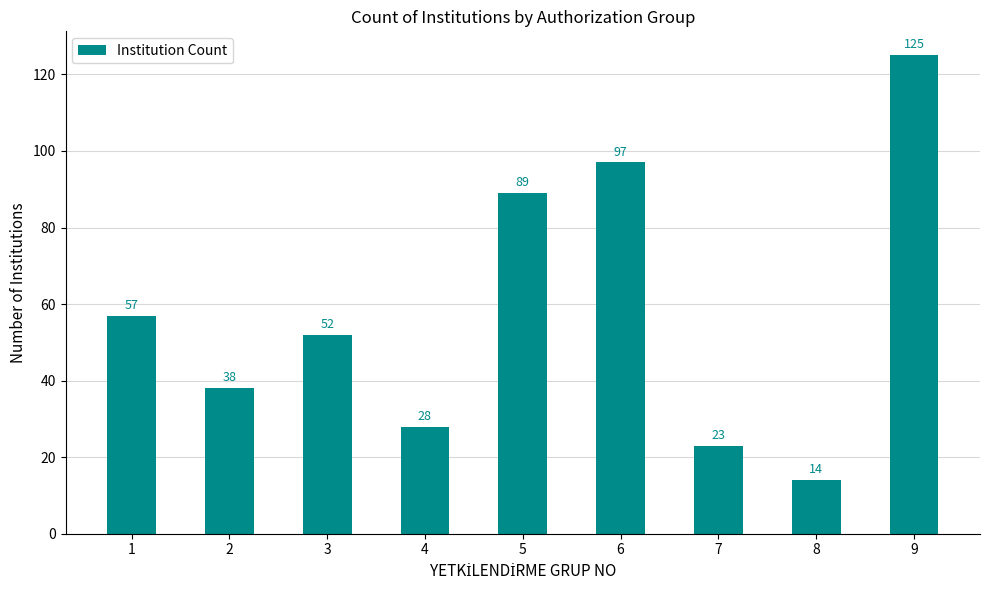

Reading left to right, extract all data points from this chart.

1=57	2=38	3=52	4=28	5=89	6=97	7=23	8=14	9=125